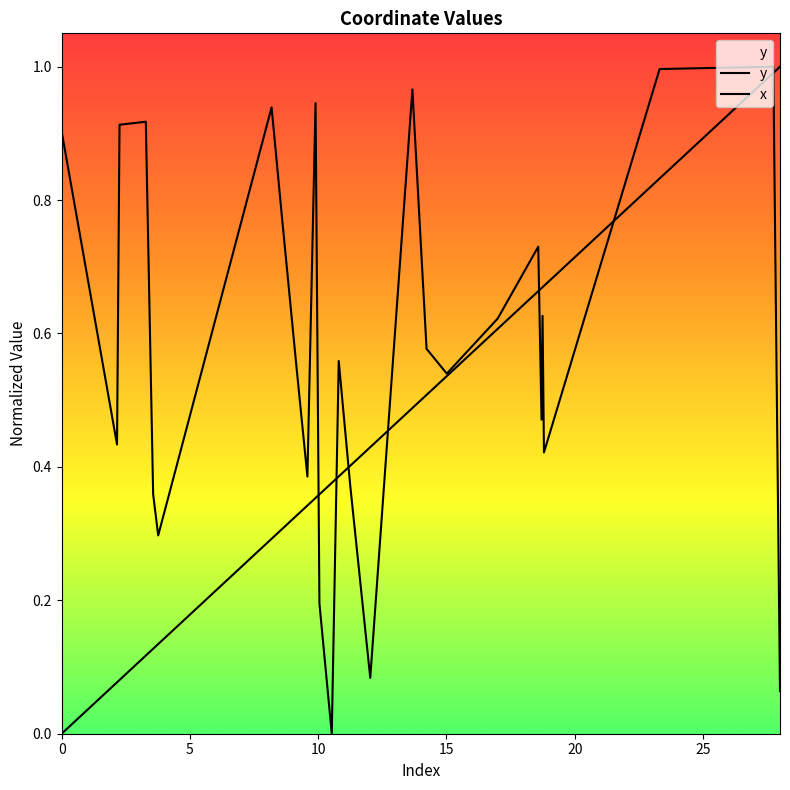

Between 15 and 28, which is larger?

15